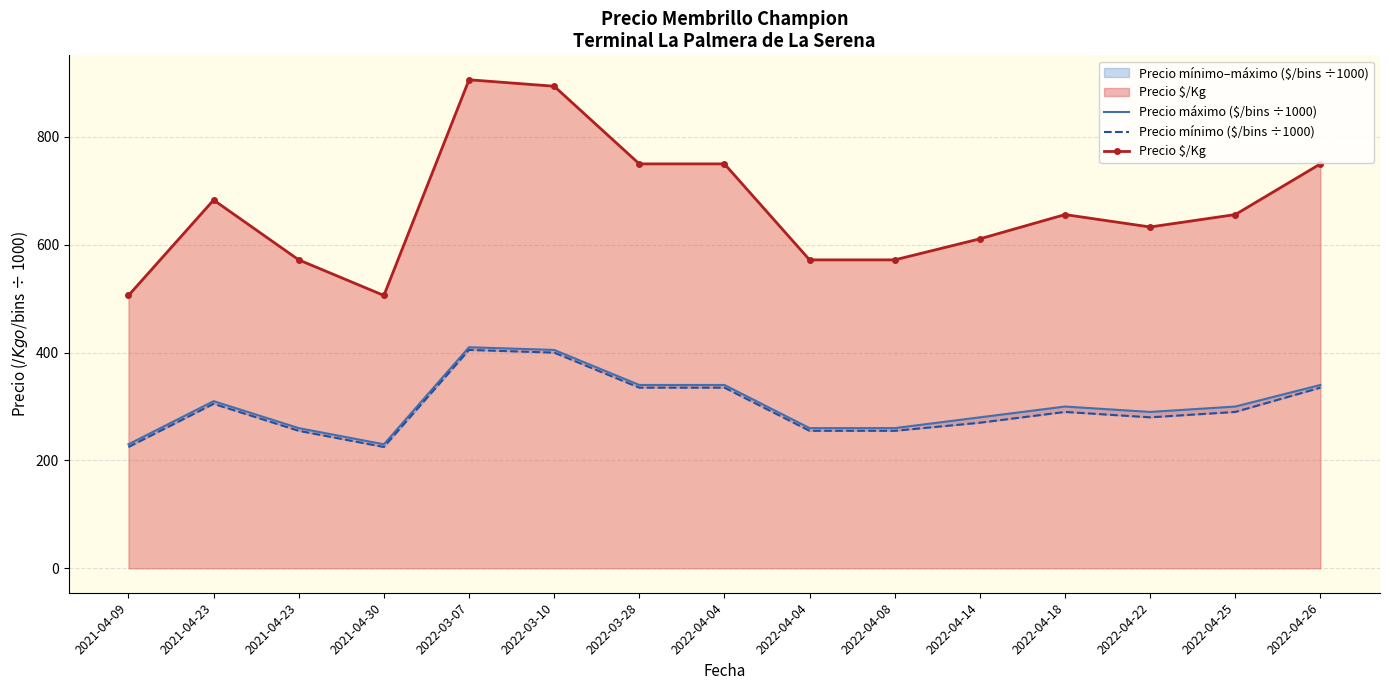

True or false: Precio $/Kg and Precio máximo ($/bins ÷1000) cross at least once.

False